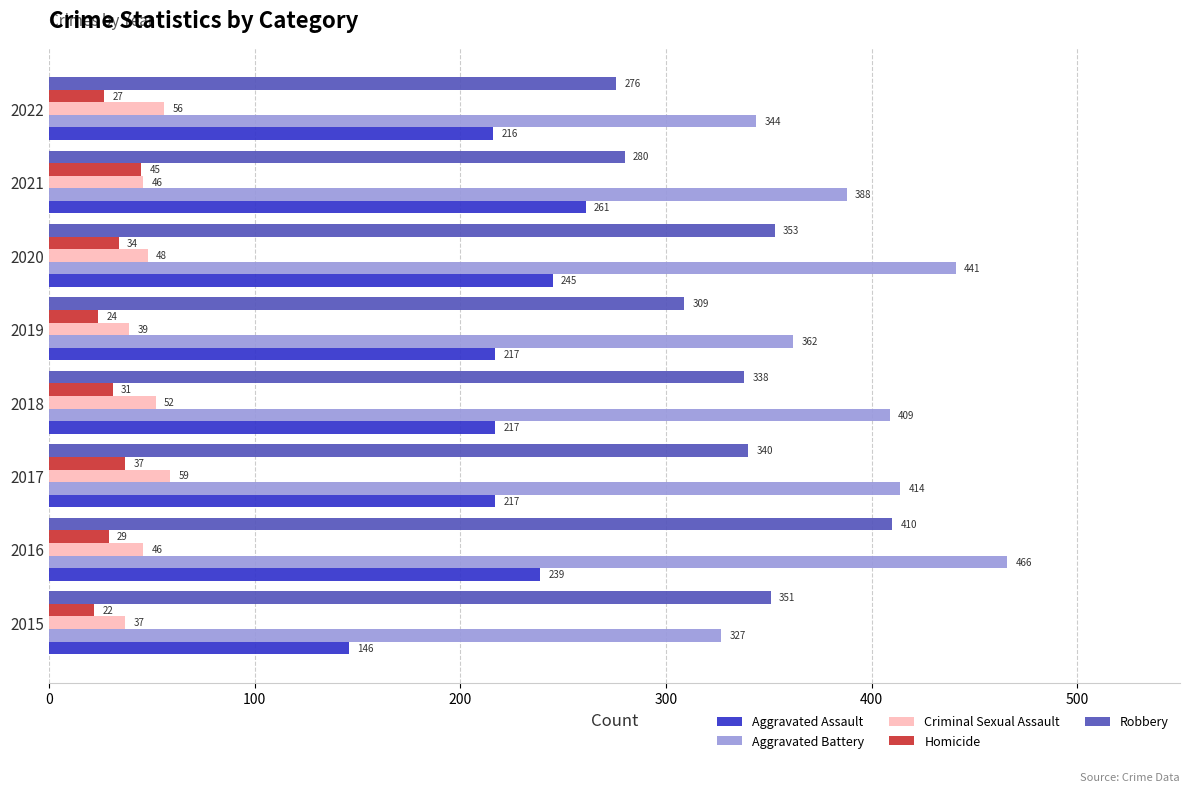

Where is Criminal Sexual Assault nearest to the value 48?

2020